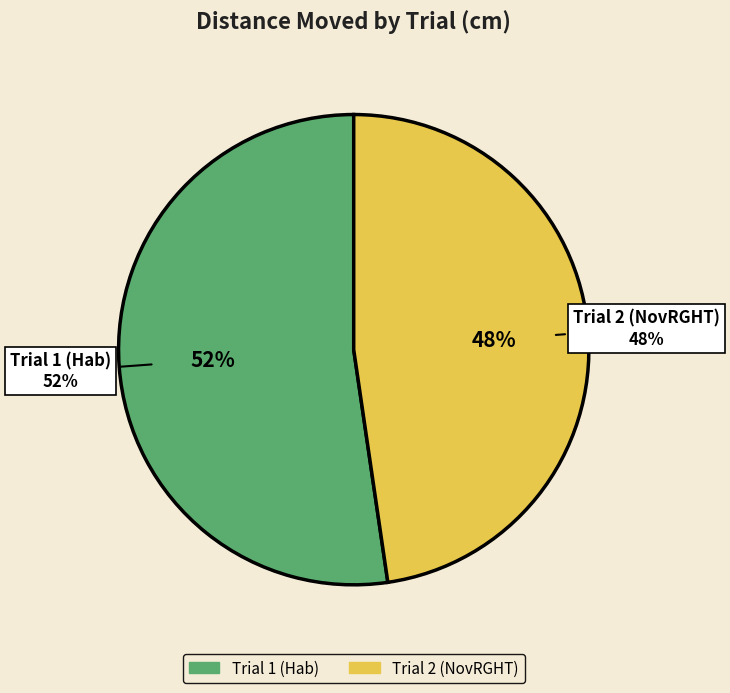

Is it true that Trial 2 (NovRGHT) is 48% of the pie?

True